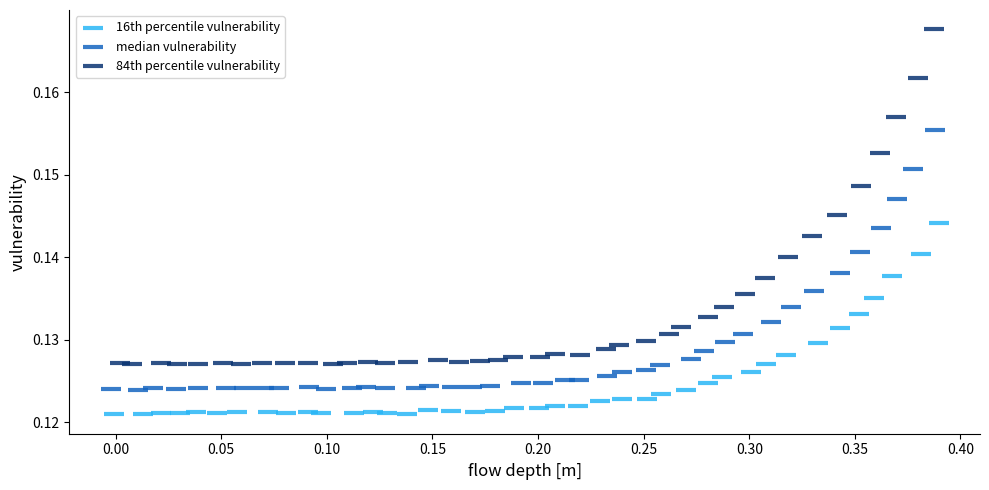

Which series contains the highest Y value?

84th percentile vulnerability